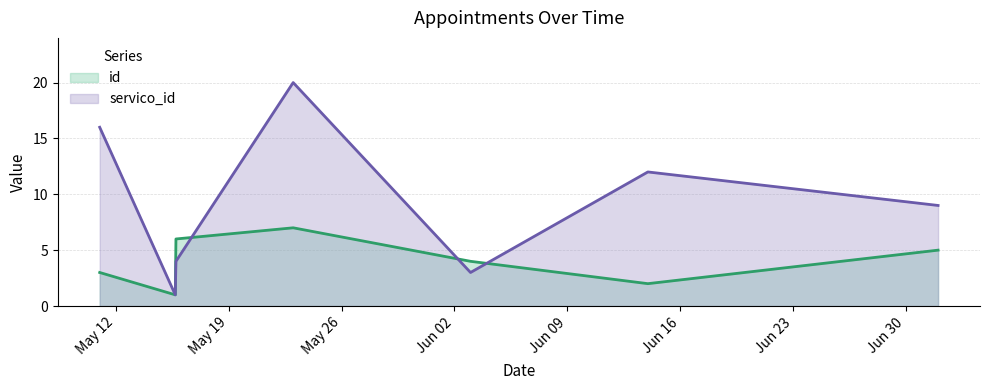

What value does the servico_id series have at 2020-05-11?

16